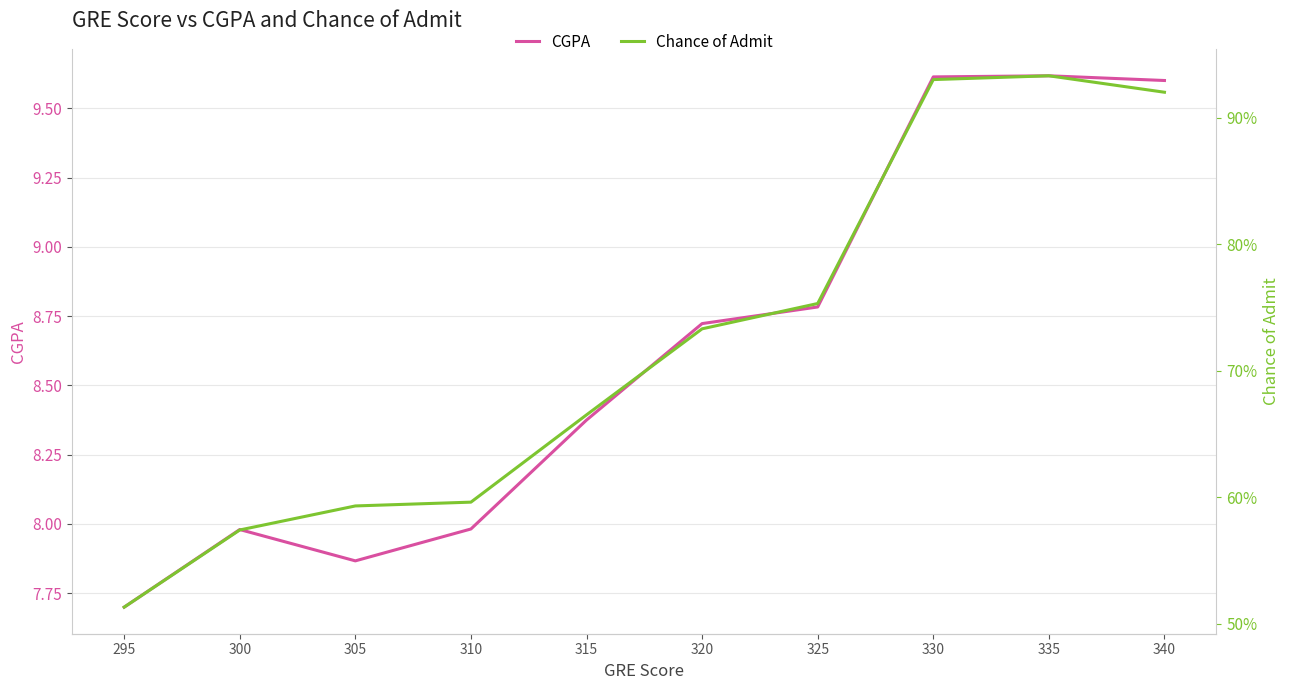

The value of Chance of Admit at 310 is 1.1. True or false?

False